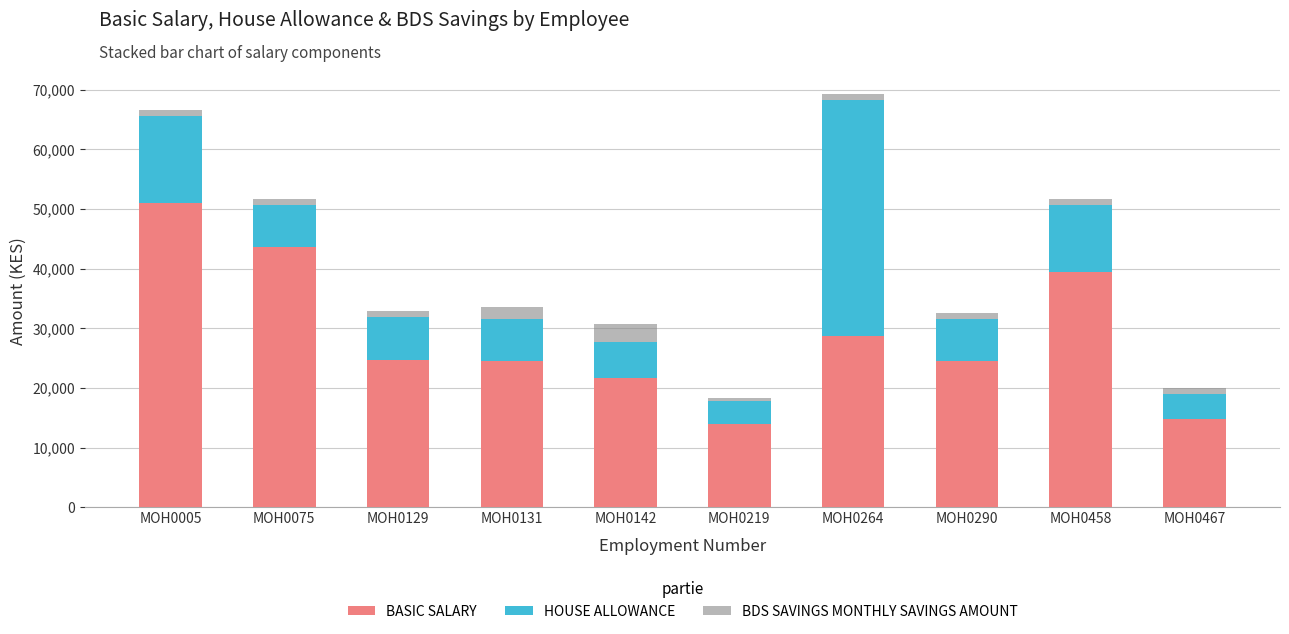

At which label is BASIC SALARY closest to 32474?

MOH0264